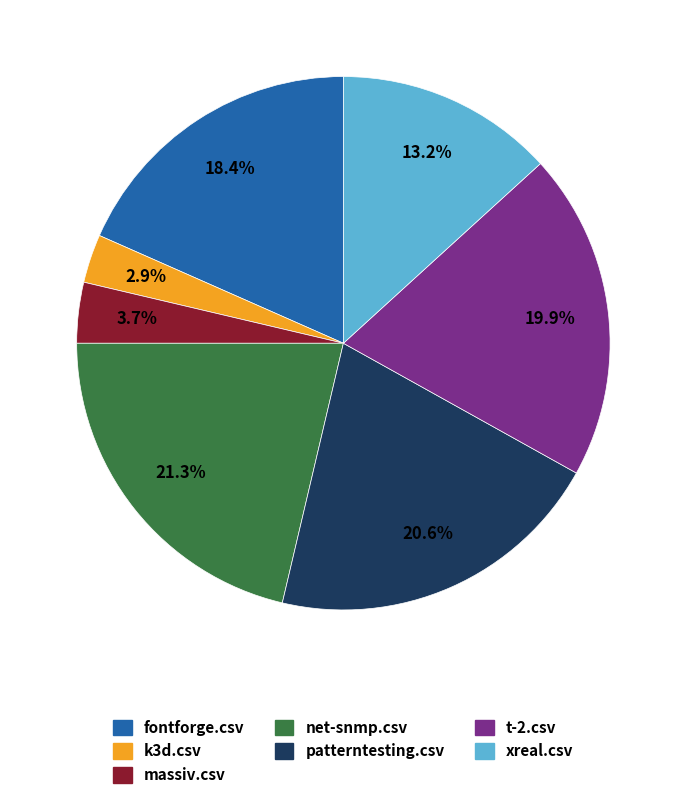

What is the total percentage of massiv.csv and patterntesting.csv?

24.3%